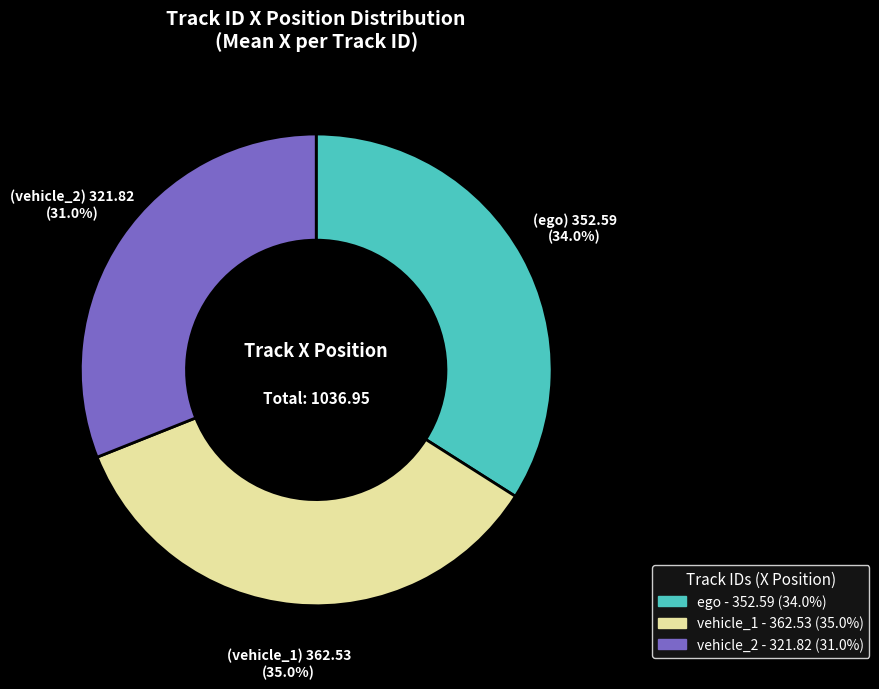

What percentage is the vehicle_1 slice, to the nearest percent?

35%